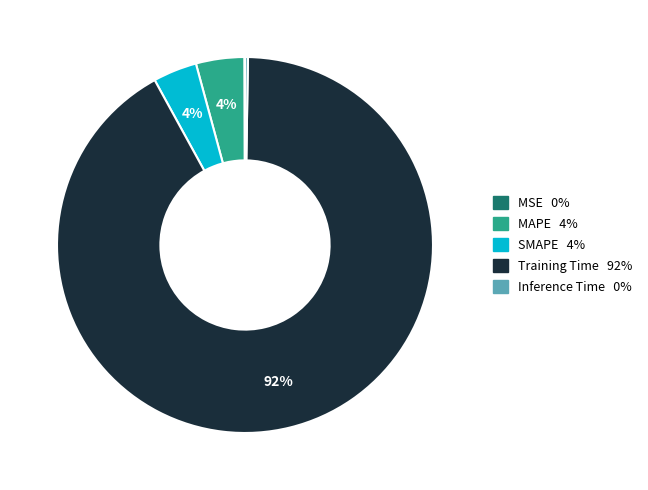

Which category has the biggest portion of the pie?

Training Time